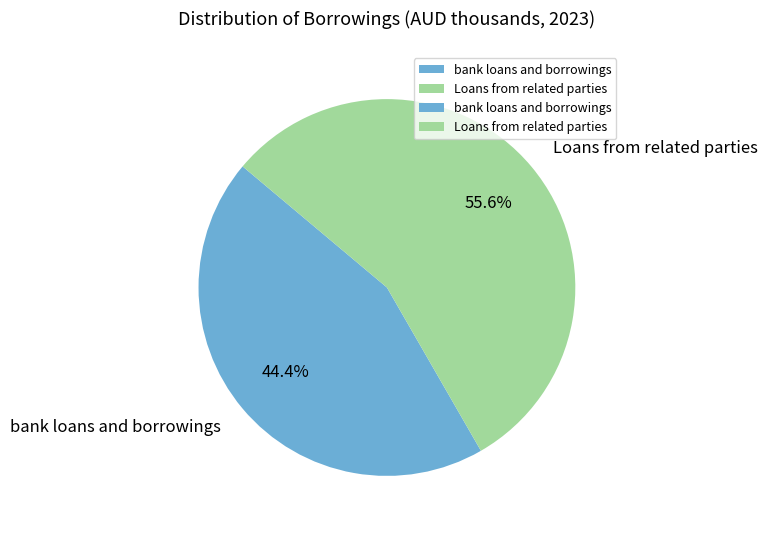

Does any single category account for the majority?

Yes